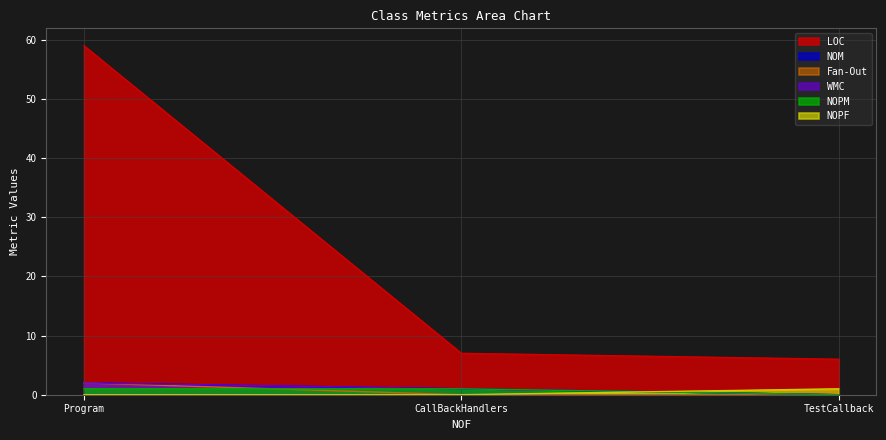

Between Program and CallBackHandlers, which series saw the biggest shift?

LOC